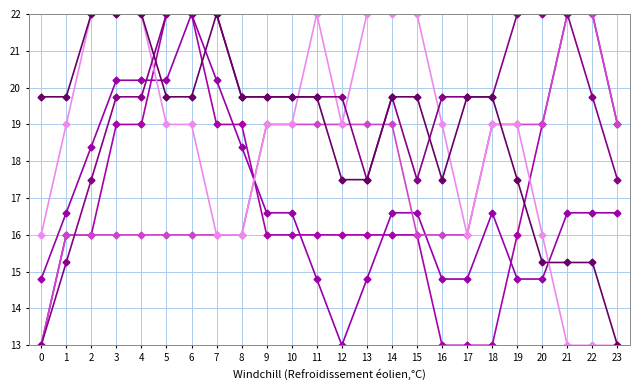

How many lines are shown in the chart?

6